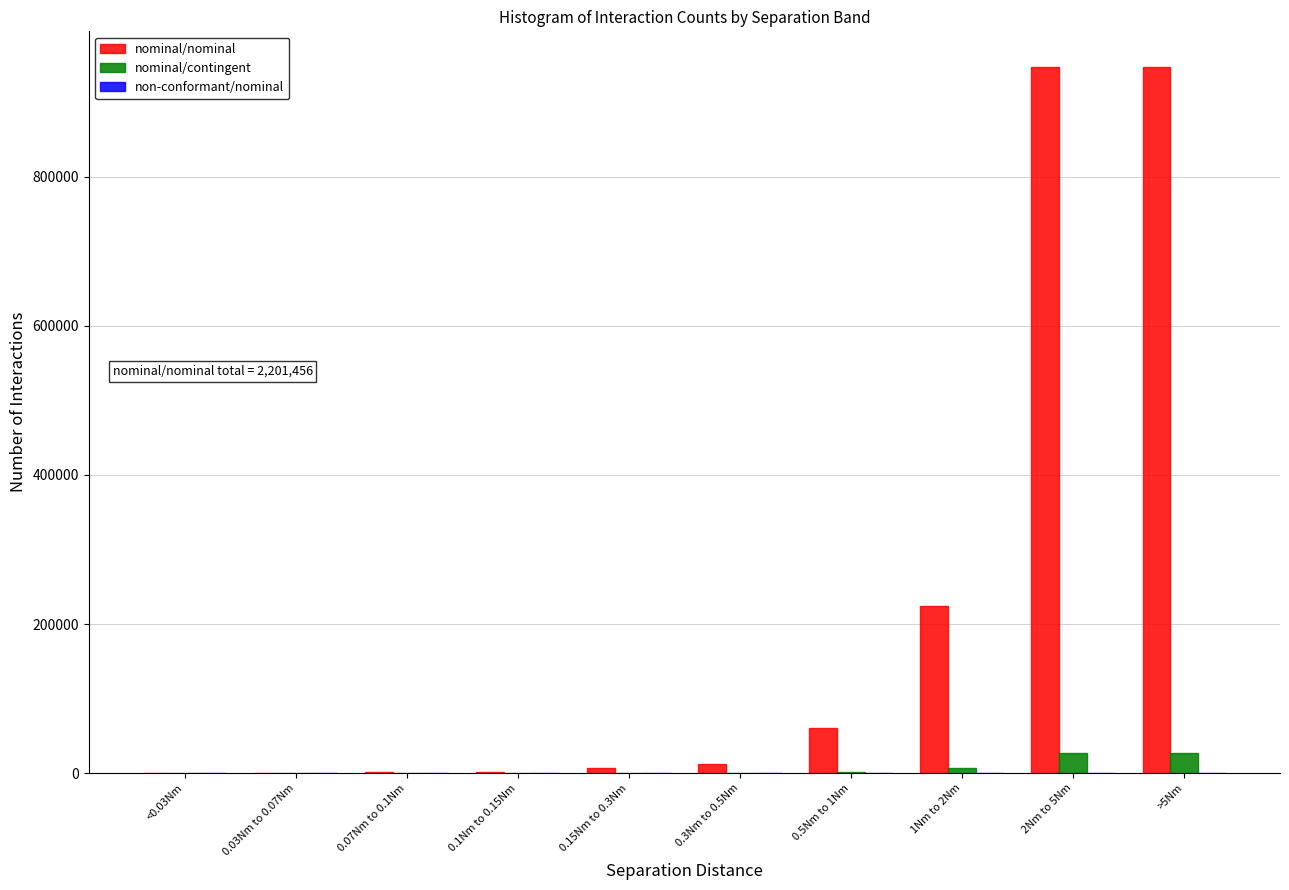

Which series changed the most between 0.5Nm to 1Nm and 2Nm to 5Nm?

nominal/nominal